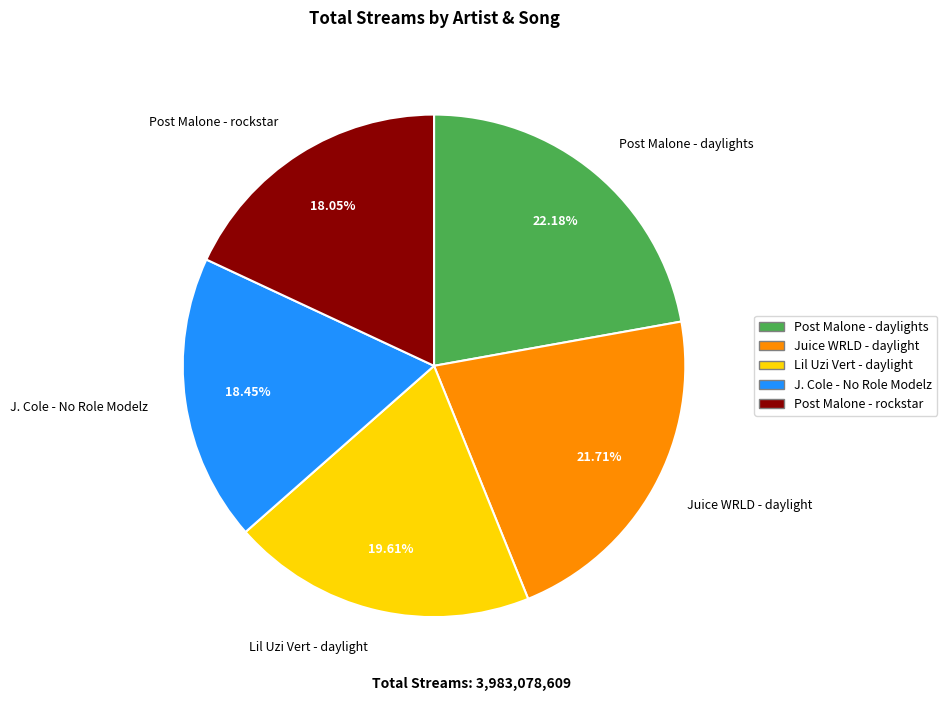

True or false: J. Cole - No Role Modelz accounts for 1% of the total.

False